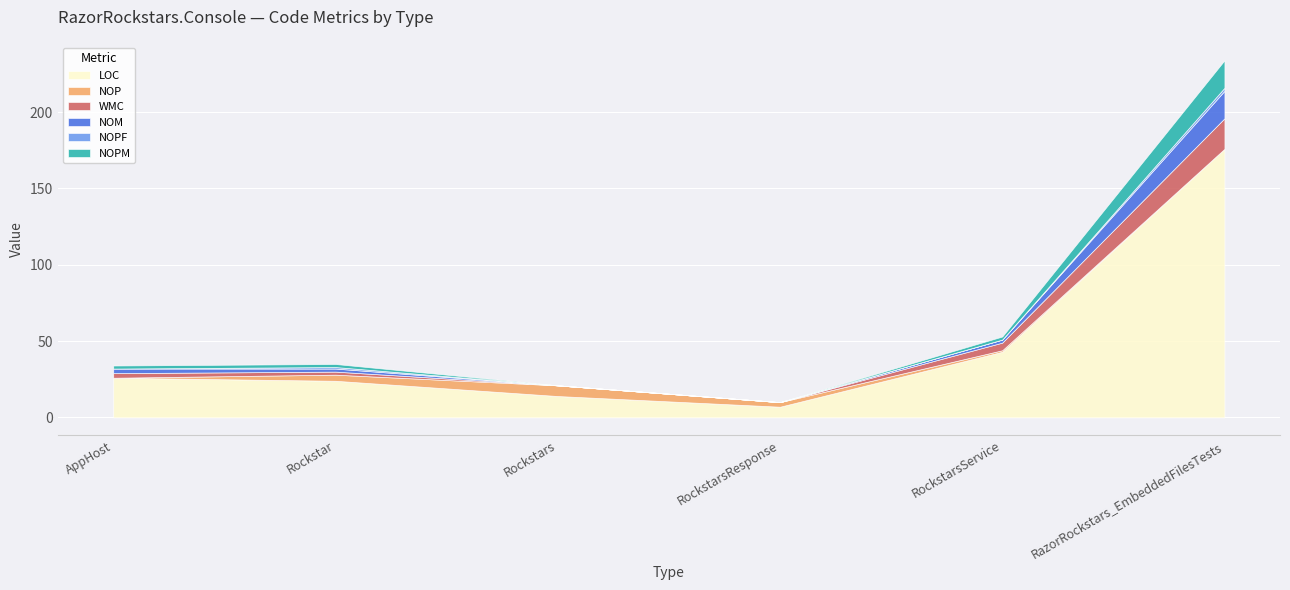

At RazorRockstars_EmbeddedFilesTests, list the series in order from smallest to largest.

NOP, NOPF, NOM, NOPM, WMC, LOC